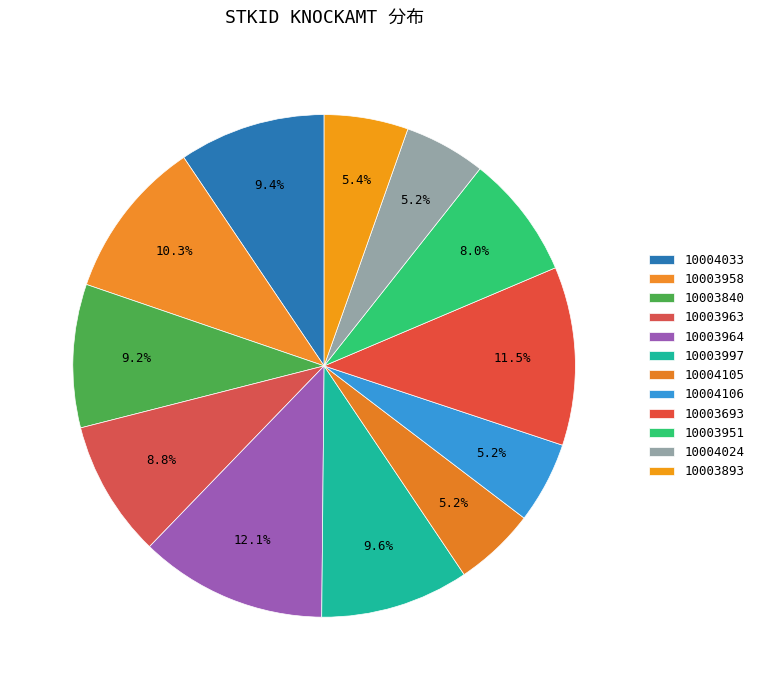

Combined, do 10003893 and 10003840 account for over 50%?

No